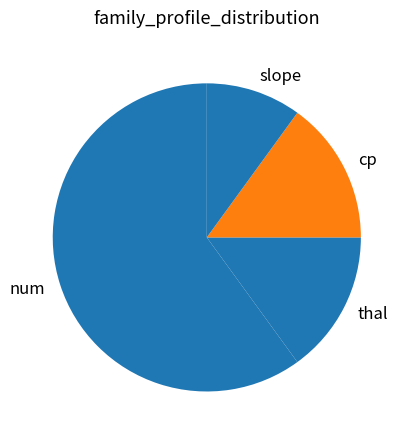

Between slope and cp, which is larger?

cp